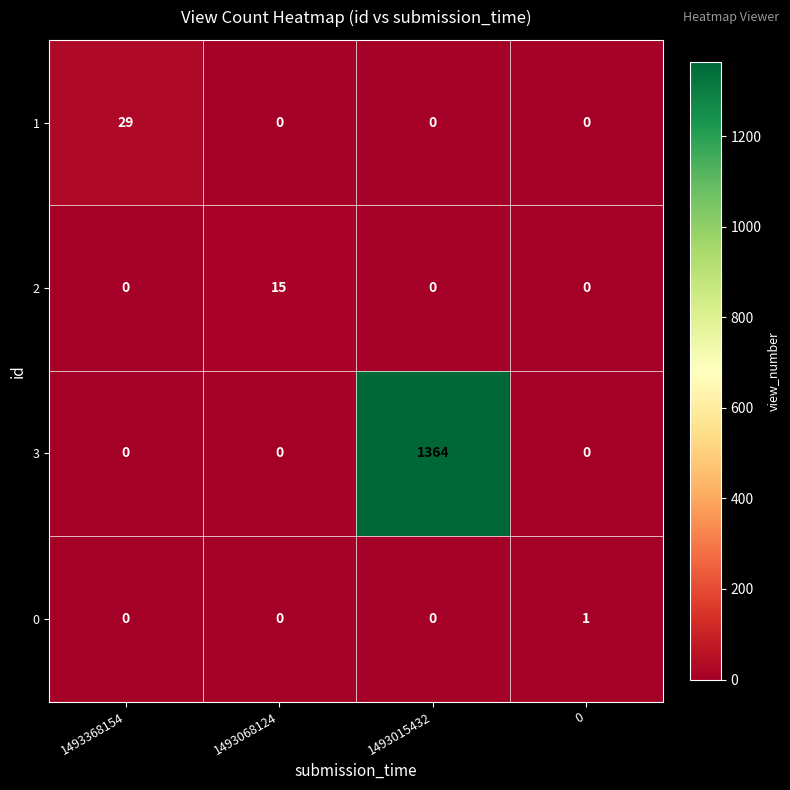

What is the difference between the highest and lowest values at 1493068124?

15